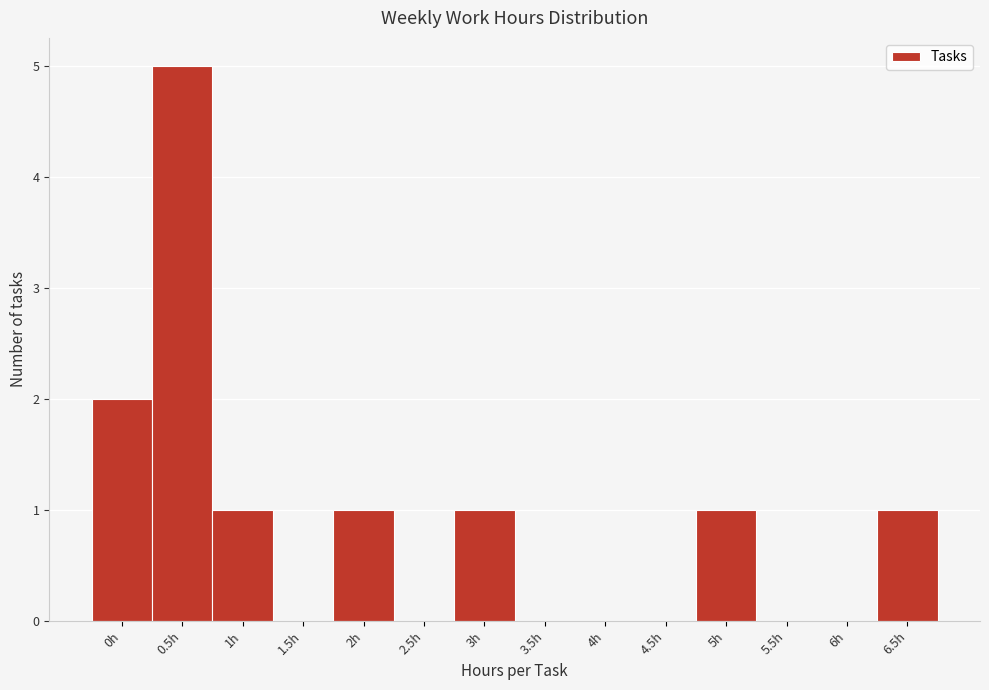

Reading right to left, what are all the values shown in this chart?

6.5h=1	6h=0	5.5h=0	5h=1	4.5h=0	4h=0	3.5h=0	3h=1	2.5h=0	2h=1	1.5h=0	1h=1	0.5h=5	0h=2